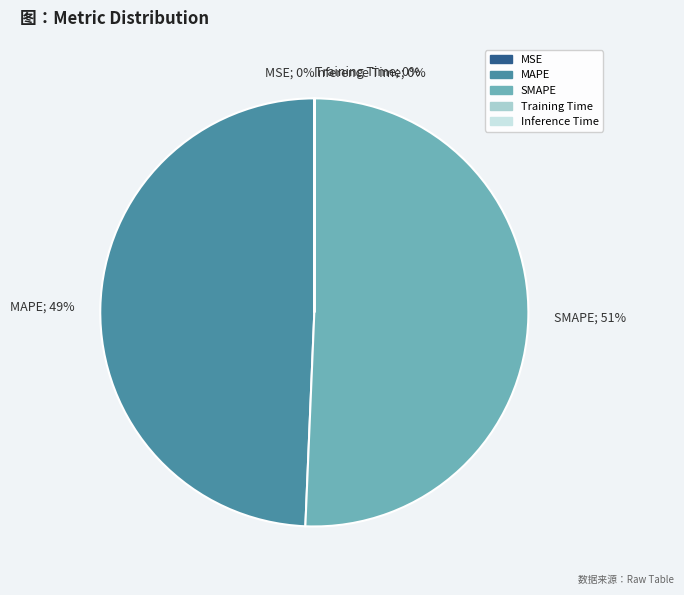

Which category accounts for the majority?

SMAPE